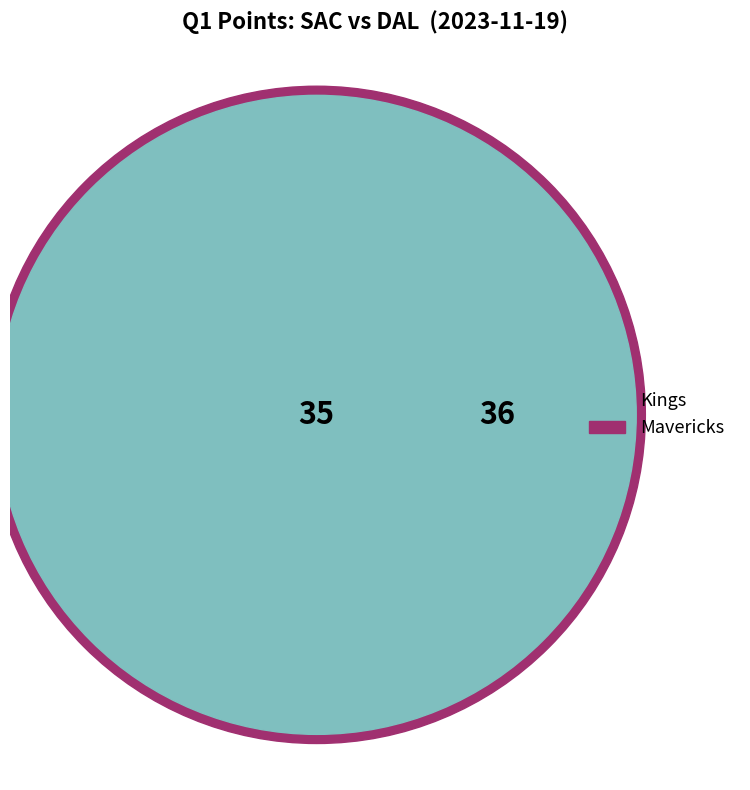

Which has a higher value, SAC or DAL?

DAL